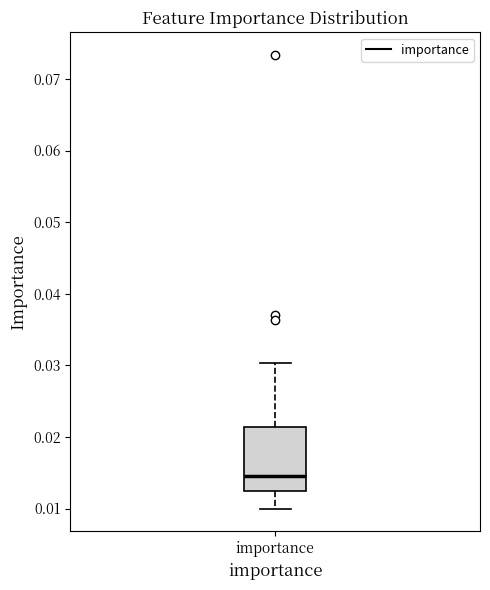

Where does the lower whisker of the box for importance end on the y-axis? The values are not printed on the chart, so give them approximately, as read against the axis.

0.010